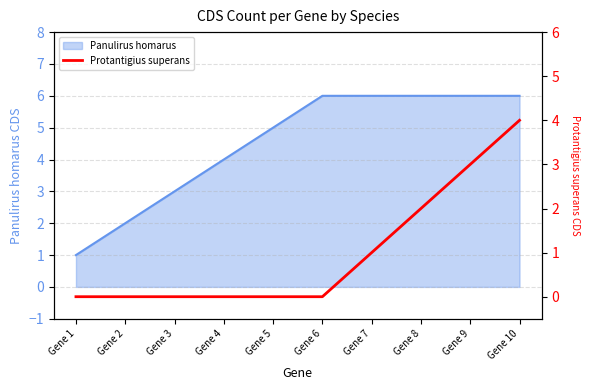

What is the highest value of the Panulirus homarus series?

6